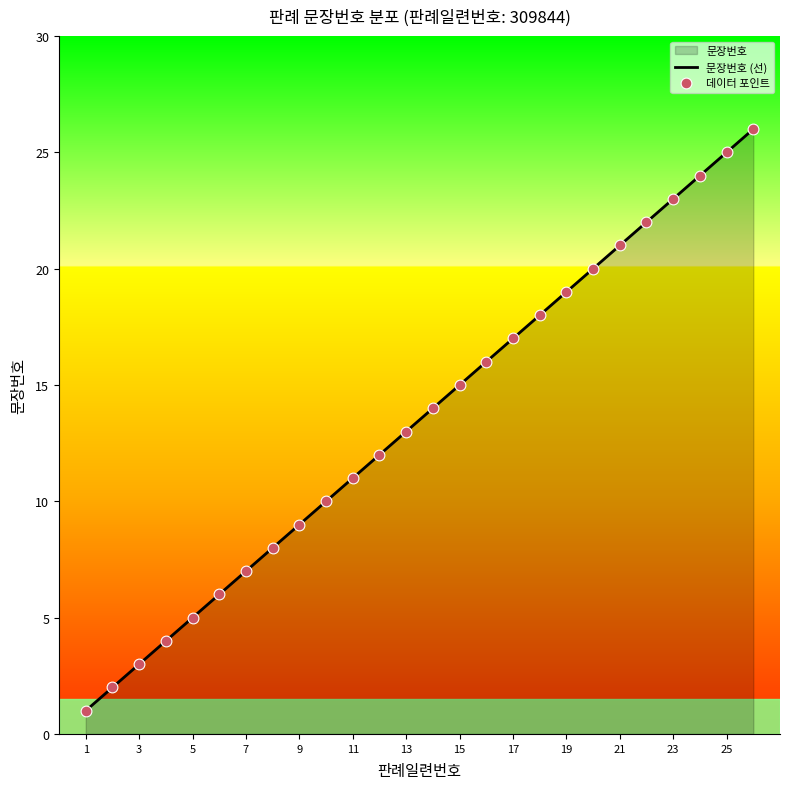

What is the change in value from 1 to 5?

+4